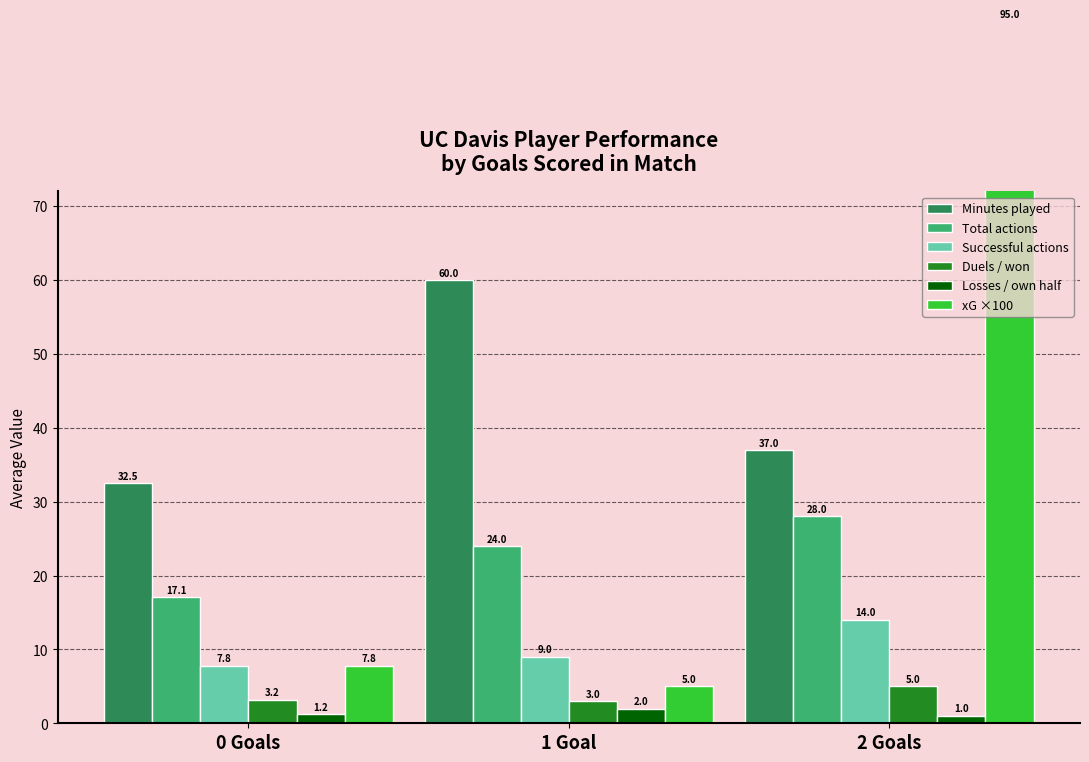

True or false: Losses / own half has a value of 1.2 at 0 Goals.

True